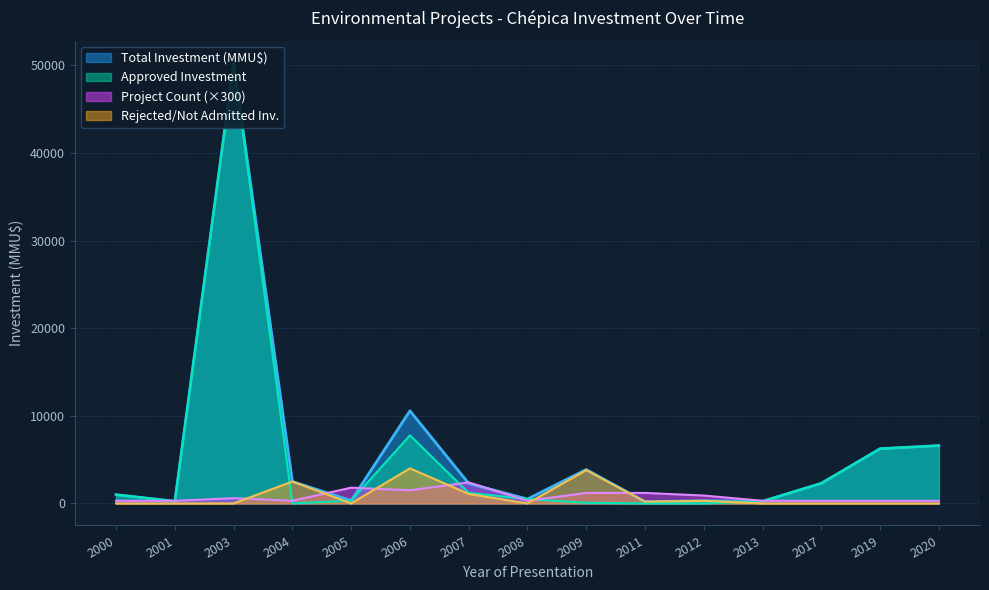

What is the difference between the highest and lowest values at 2007?

1320